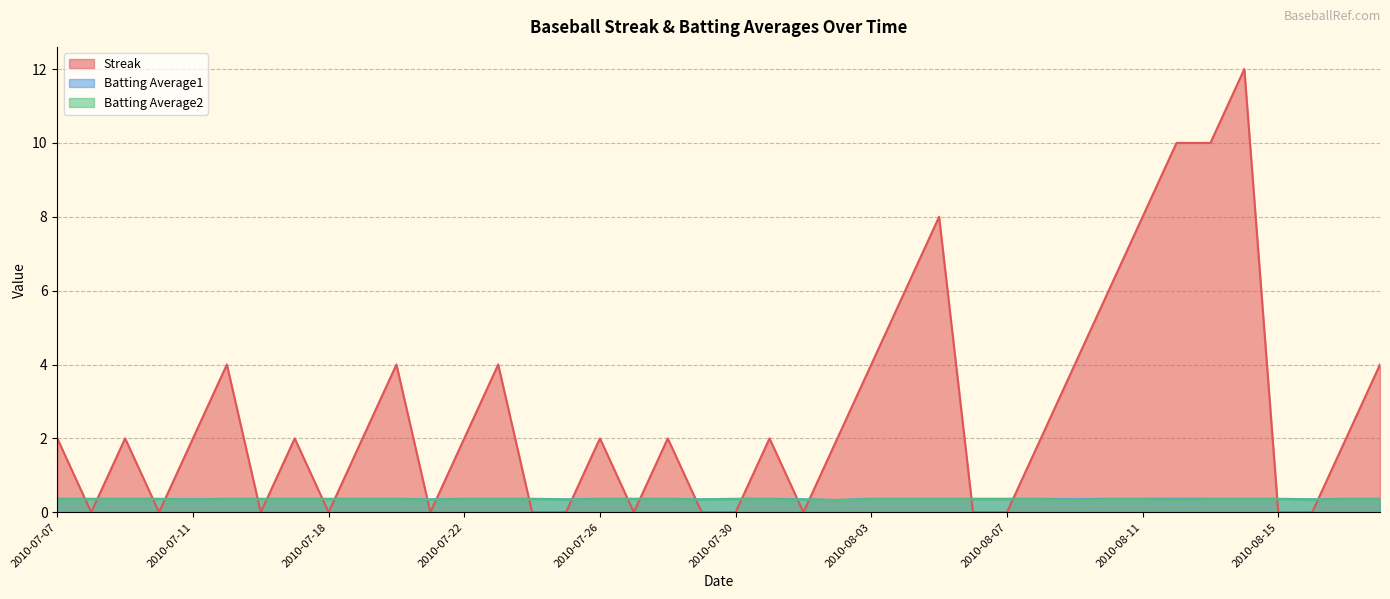

Reading left to right, transcribe all the data shown in this chart.

Streak: 2010-07-07=2.0	2010-07-08=0.0	2010-07-09=2.0	2010-07-10=0.0	2010-07-11=2.0	2010-07-15=4.0	2010-07-16=0.0	2010-07-17=2.0	2010-07-18=0.0	2010-07-19=2.0	2010-07-20=4.0	2010-07-21=0.0	2010-07-22=2.0	2010-07-23=4.0	2010-07-24=0.0	2010-07-25=0.0	2010-07-26=2.0	2010-07-27=0.0	2010-07-28=2.0	2010-07-29=0.0	2010-07-30=0.0	2010-07-31=2.0	2010-08-01=0.0	2010-08-02=2.0	2010-08-03=4.0	2010-08-04=6.0	2010-08-05=8.0	2010-08-06=0.0	2010-08-07=0.0	2010-08-08=2.0	2010-08-09=4.0	2010-08-10=6.0	2010-08-11=8.0	2010-08-12=10.0	2010-08-13=10.0	2010-08-14=12.0	2010-08-15=0.0	2010-08-16=0.0	2010-08-17=2.0	2010-08-18=4.0
Batting Average1: 2010-07-07=0.4	2010-07-08=0.4	2010-07-09=0.4	2010-07-10=0.4	2010-07-11=0.4	2010-07-15=0.4	2010-07-16=0.4	2010-07-17=0.4	2010-07-18=0.4	2010-07-19=0.4	2010-07-20=0.4	2010-07-21=0.4	2010-07-22=0.4	2010-07-23=0.4	2010-07-24=0.4	2010-07-25=0.4	2010-07-26=0.4	2010-07-27=0.4	2010-07-28=0.4	2010-07-29=0.4	2010-07-30=0.4	2010-07-31=0.4	2010-08-01=0.4	2010-08-02=0.3	2010-08-03=0.4	2010-08-04=0.4	2010-08-05=0.4	2010-08-06=0.4	2010-08-07=0.4	2010-08-08=0.4	2010-08-09=0.4	2010-08-10=0.4	2010-08-11=0.4	2010-08-12=0.4	2010-08-13=0.4	2010-08-14=0.4	2010-08-15=0.4	2010-08-16=0.4	2010-08-17=0.4	2010-08-18=0.4
Batting Average2: 2010-07-07=0.4	2010-07-08=0.4	2010-07-09=0.4	2010-07-10=0.4	2010-07-11=0.3	2010-07-15=0.4	2010-07-16=0.4	2010-07-17=0.4	2010-07-18=0.4	2010-07-19=0.4	2010-07-20=0.4	2010-07-21=0.3	2010-07-22=0.4	2010-07-23=0.4	2010-07-24=0.4	2010-07-25=0.3	2010-07-26=0.4	2010-07-27=0.4	2010-07-28=0.4	2010-07-29=0.3	2010-07-30=0.4	2010-07-31=0.4	2010-08-01=0.3	2010-08-02=0.3	2010-08-03=0.4	2010-08-04=0.4	2010-08-05=0.4	2010-08-06=0.4	2010-08-07=0.4	2010-08-08=0.4	2010-08-09=0.3	2010-08-10=0.4	2010-08-11=0.4	2010-08-12=0.3	2010-08-13=0.4	2010-08-14=0.4	2010-08-15=0.4	2010-08-16=0.3	2010-08-17=0.4	2010-08-18=0.4